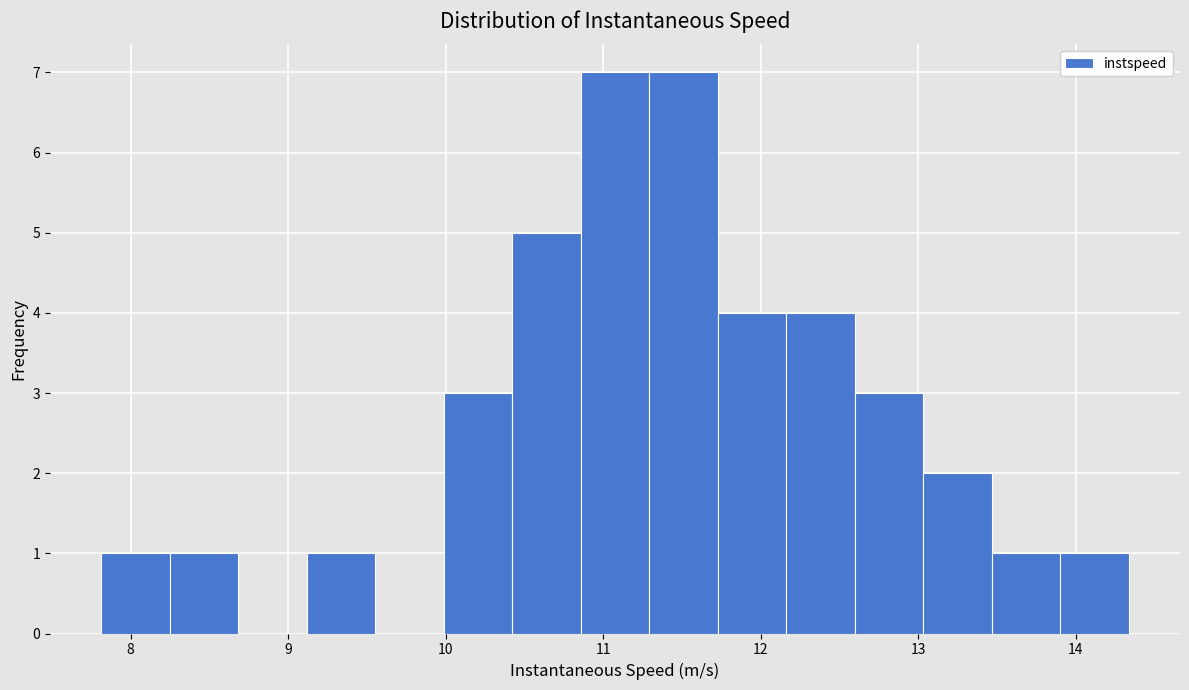

Reading left to right, transcribe this chart: for each bar, give the range it covers on the x-axis and its height. Neither the bar edges nor the heights are printed on the chart, so give them approximately, as read against the axes.

7.8 to 8.2: 1
8.2 to 8.7: 1
8.7 to 9.1: 0
9.1 to 9.6: 1
9.6 to 10.0: 0
10.0 to 10.4: 3
10.4 to 10.9: 5
10.9 to 11.3: 7
11.3 to 11.7: 7
11.7 to 12.2: 4
12.2 to 12.6: 4
12.6 to 13.0: 3
13.0 to 13.5: 2
13.5 to 13.9: 1
13.9 to 14.3: 1